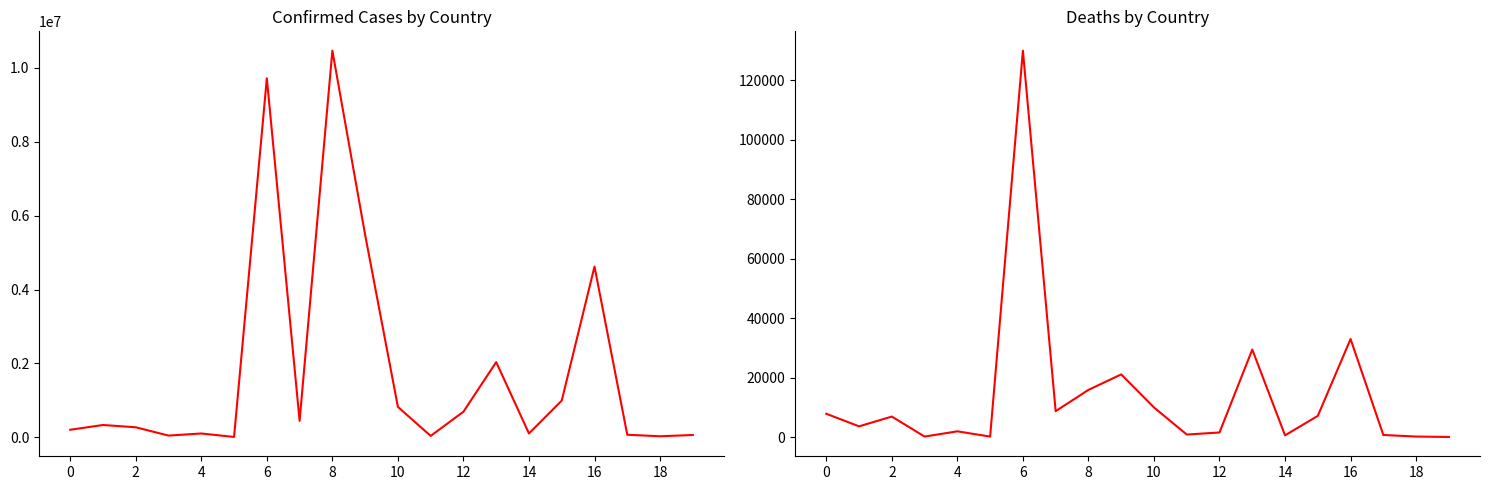

Is it true that Deaths equals 84 at 10?

False